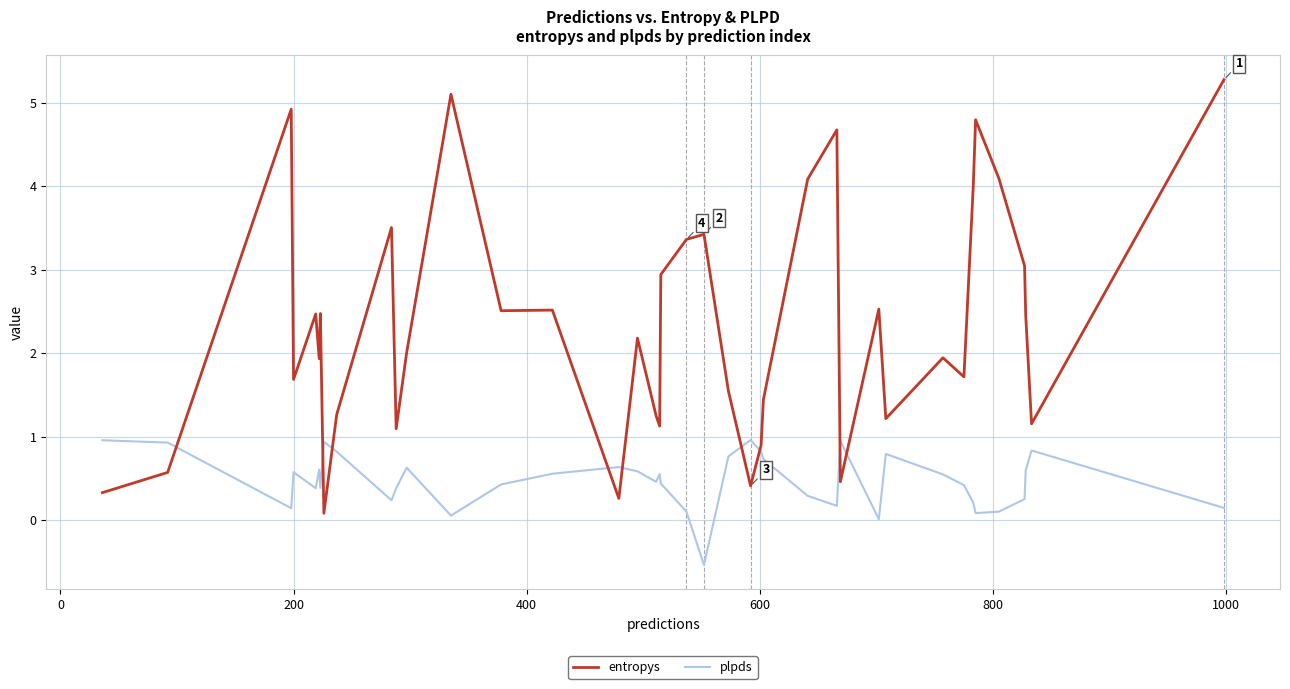

Which series has the largest total across all categories?

entropys